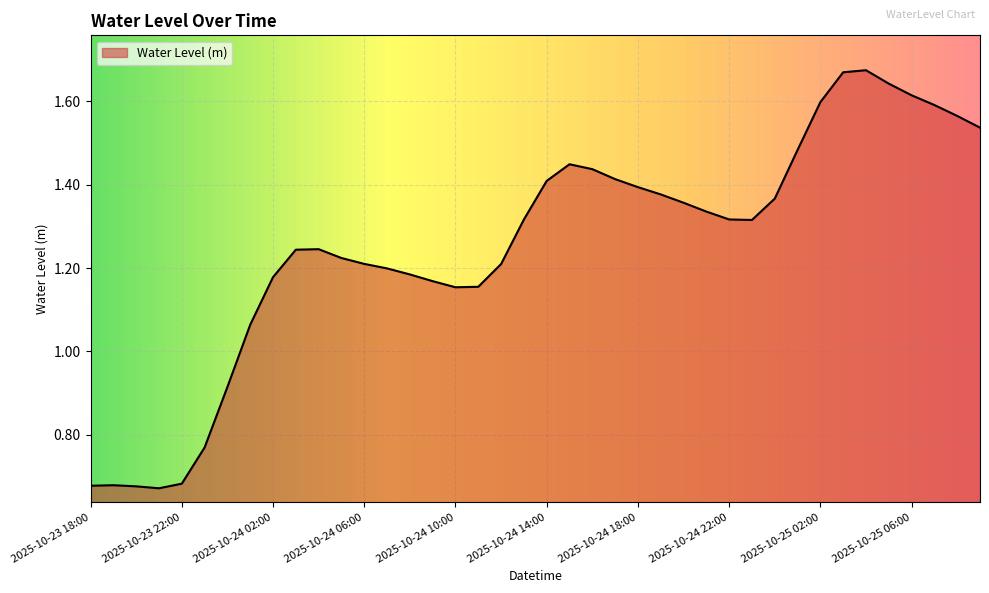

What is the difference between the maximum and minimum values?

1.0